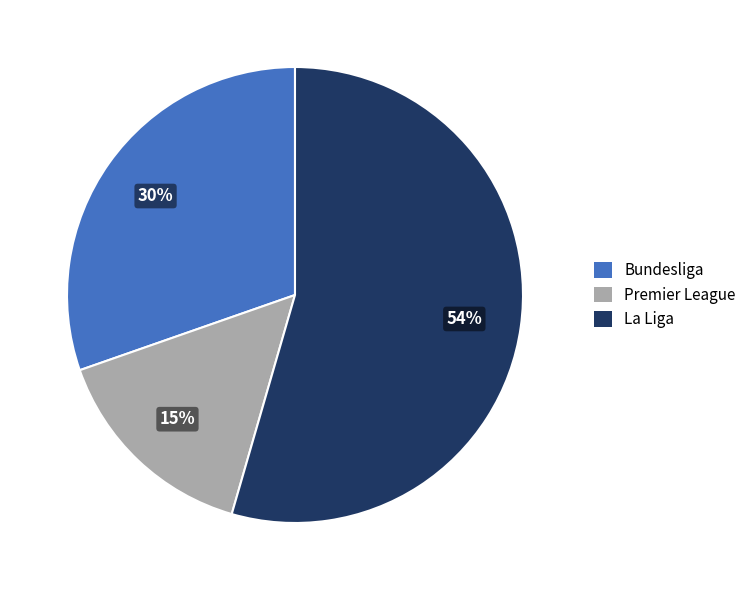

Which category has the biggest portion of the pie?

La Liga